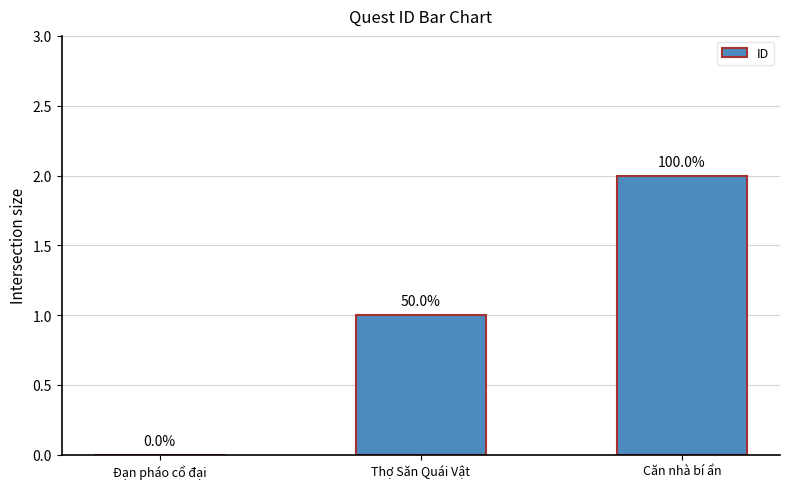

Are the bars horizontal?

No